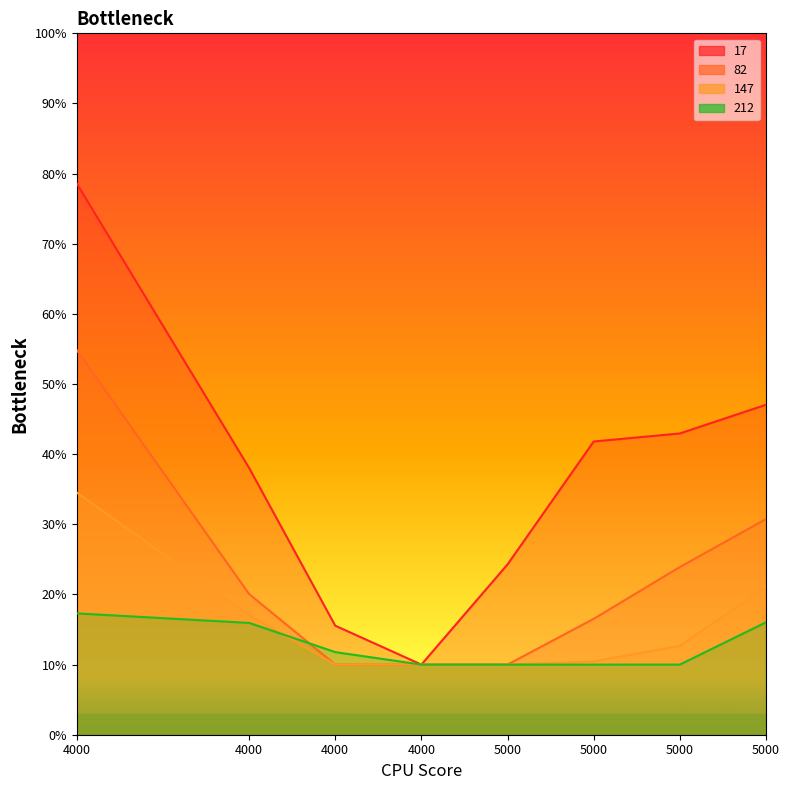

The value of 147 at 4000 is 0.3. True or false?

True